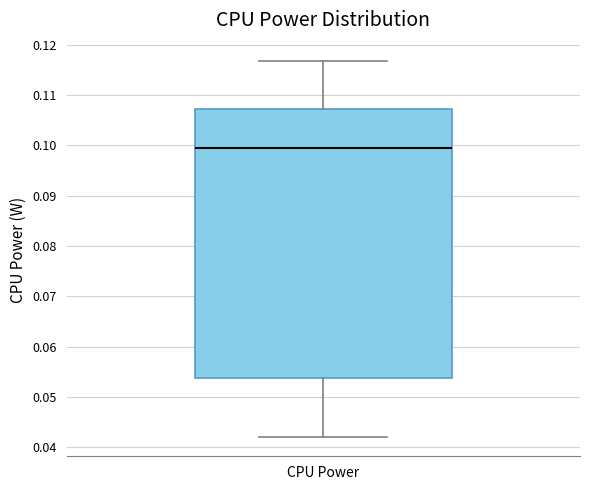

Transcribe this box plot: give where the median line is, the range the box spans, and where the two whiskers end, as read against the y-axis. The values are not printed on the chart, so give them approximately, as read against the axis.

median 0.099, box 0.054 to 0.107, whiskers 0.042 to 0.117